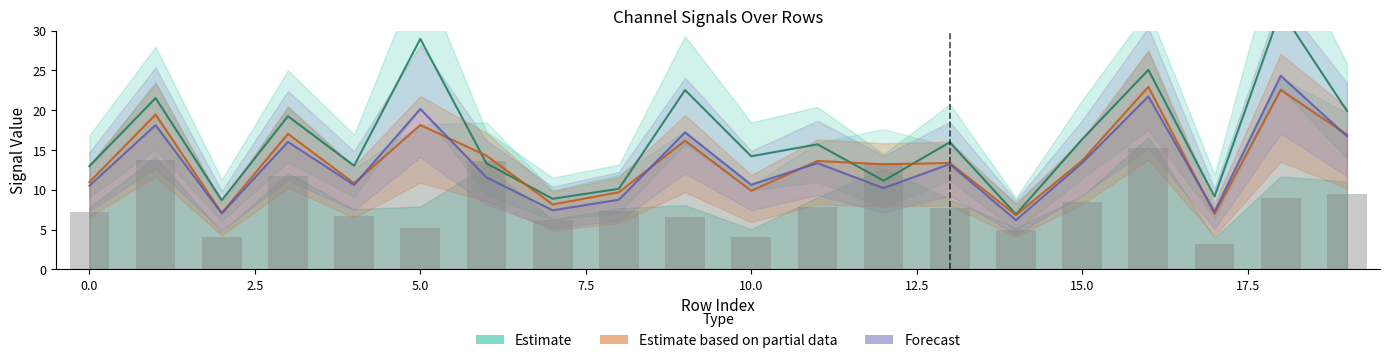

Is the value of Estimate based on partial data at 0.0 greater than the value of Estimate at 15.0?

No